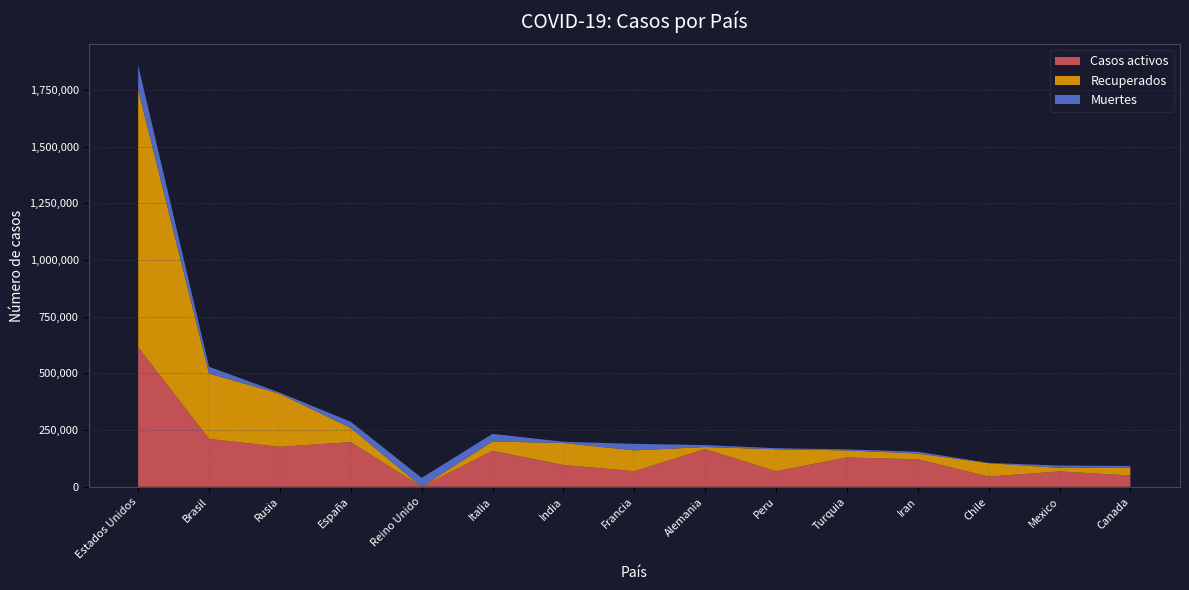

Reading right to left, transcribe all the data shown in this chart.

Casos activos: Canada=49726	Mexico=67491	Chile=44946	Iran=121004	Turquia=128947	Peru=68507	Alemania=165900	Francia=68440	India=95754	Italia=158355	Reino Unido=0	España=196958	Rusia=175877	Brasil=211080	Estados Unidos=615416
Recuperados: Canada=34653	Mexico=15777	Chile=59100	Iran=25563	Turquia=31259	Peru=96898	Alemania=9247	Francia=91947	India=97008	Italia=41367	Reino Unido=0	España=62633	Rusia=234146	Brasil=288279	Estados Unidos=1136982
Muertes: Canada=7326	Mexico=10167	Chile=1113	Iran=7878	Turquia=4563	Peru=4634	Alemania=8618	Francia=28833	India=5608	Italia=33475	Reino Unido=39045	España=27127	Rusia=4855	Brasil=30046	Estados Unidos=106925